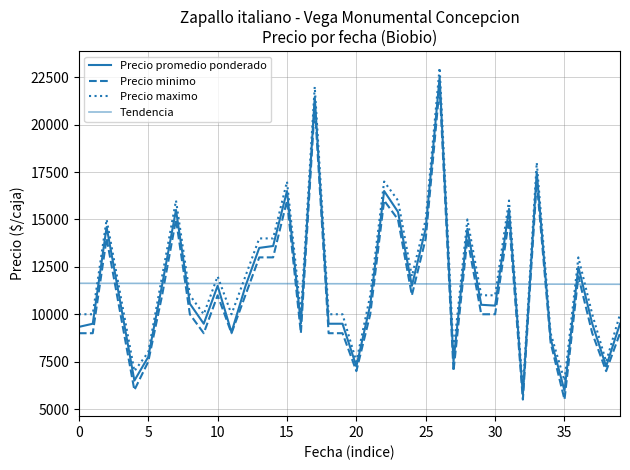

What is the label of the 17th point from the right?

23